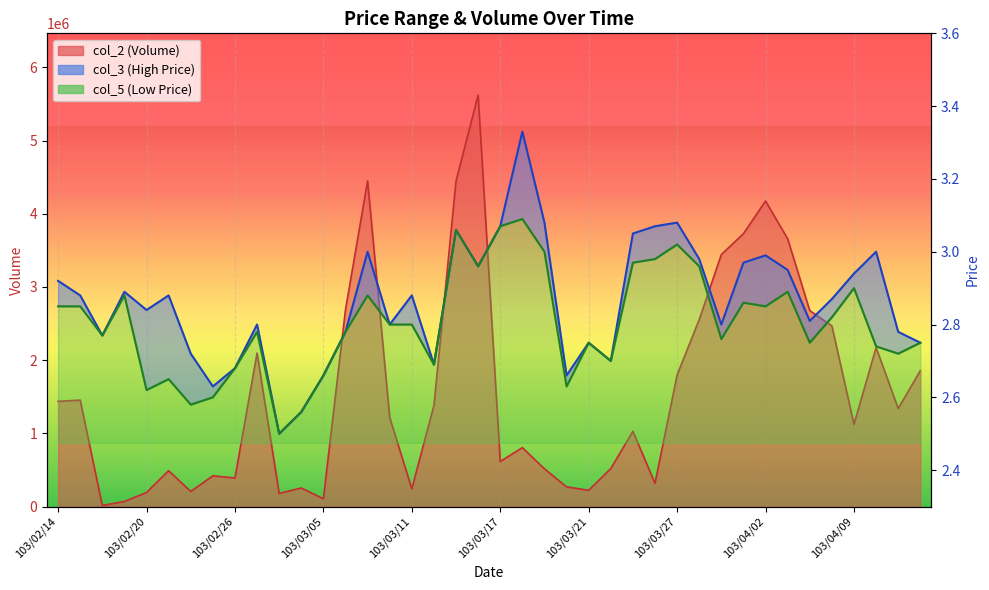

Which series changed the most between 103/04/02 and 103/04/10?

col_2